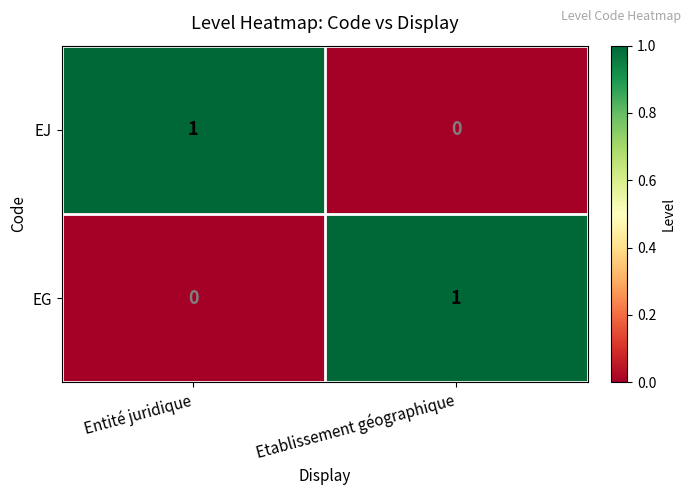

At Etablissement géographique, list the series in order from largest to smallest.

EG, EJ